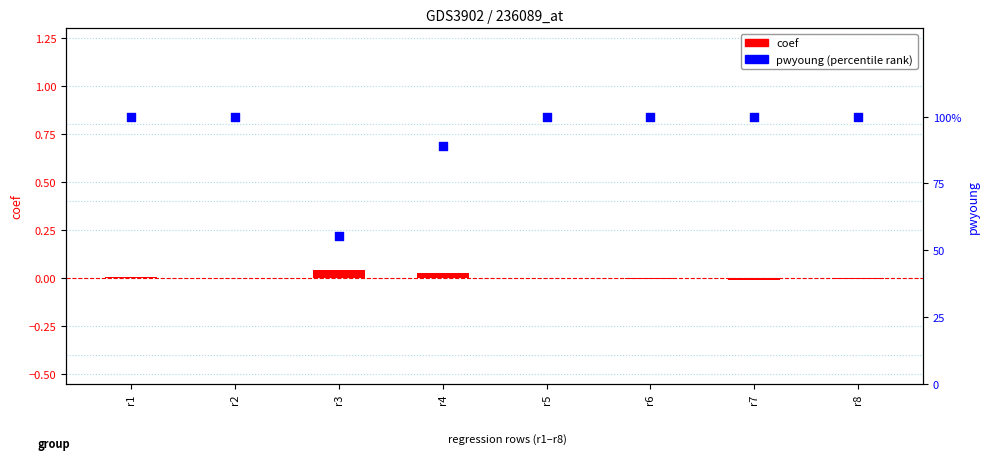

Which series contains the lowest Y value?

coef